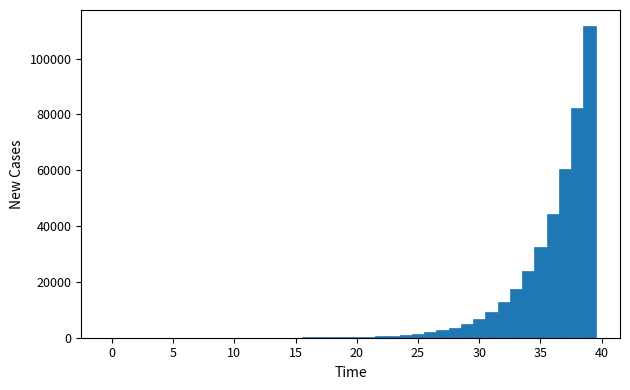

Read against the x-axis, roughly where is the centre of the tallest bar?

39.0